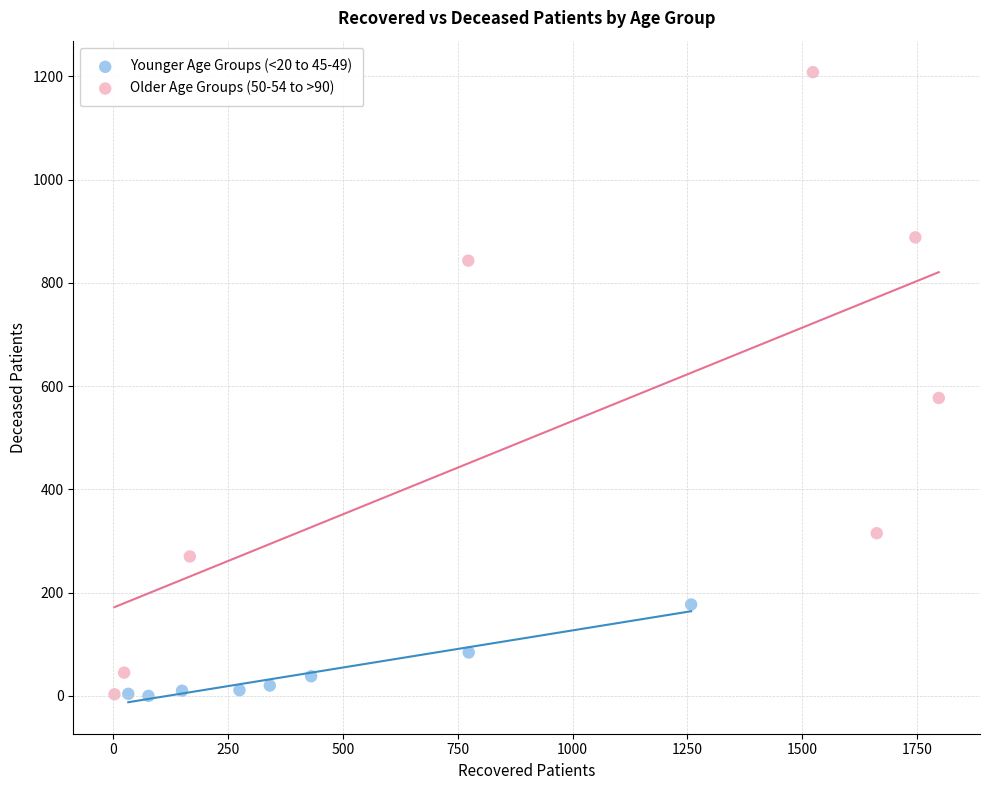

Which series has the largest Y range (max minus min)?

Older Age Groups (50-54 to >90)